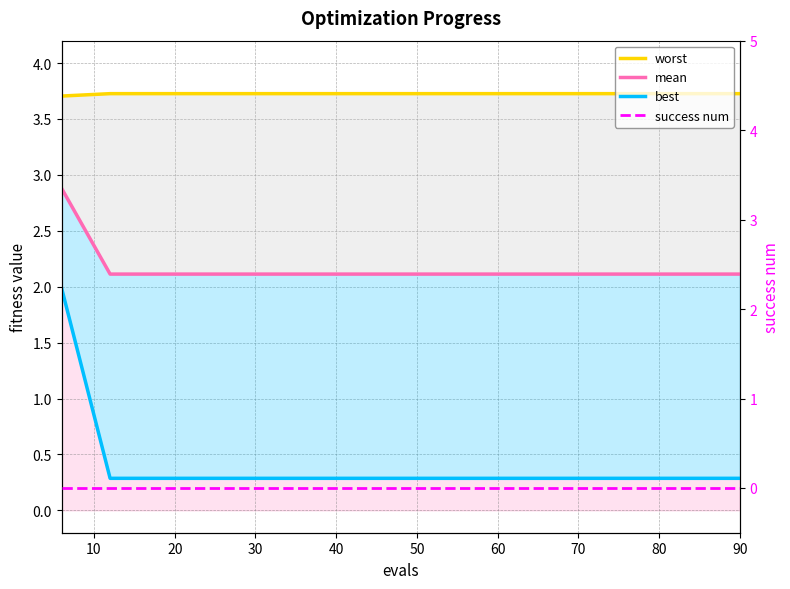

What is the minimum value for worst?

3.7